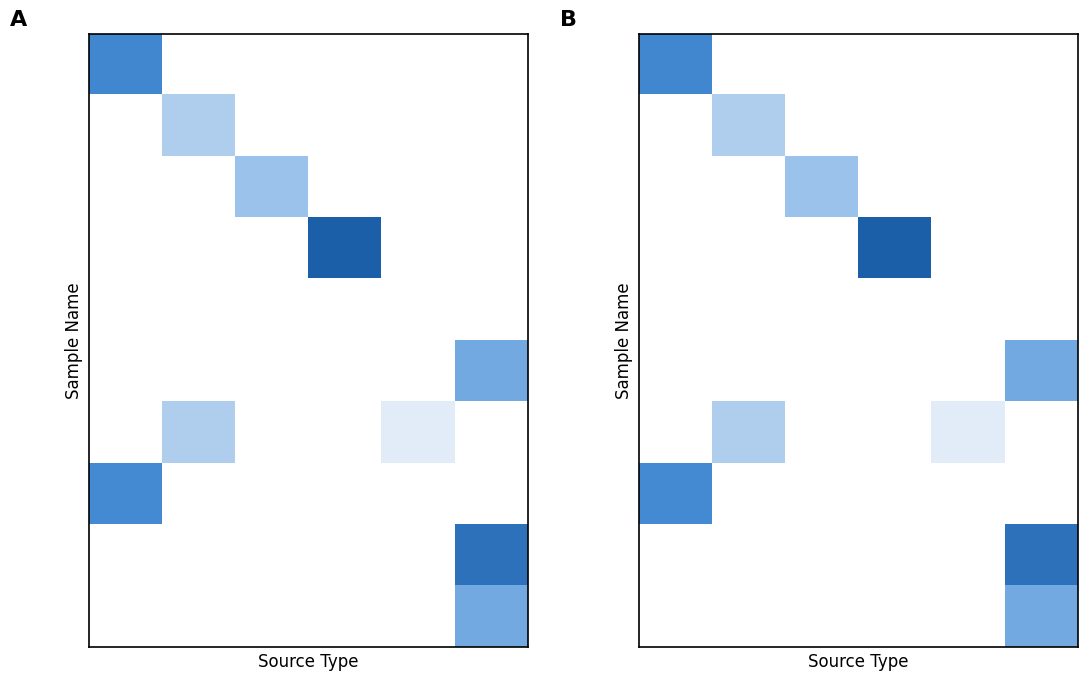

How many categories are shown in the chart?

6